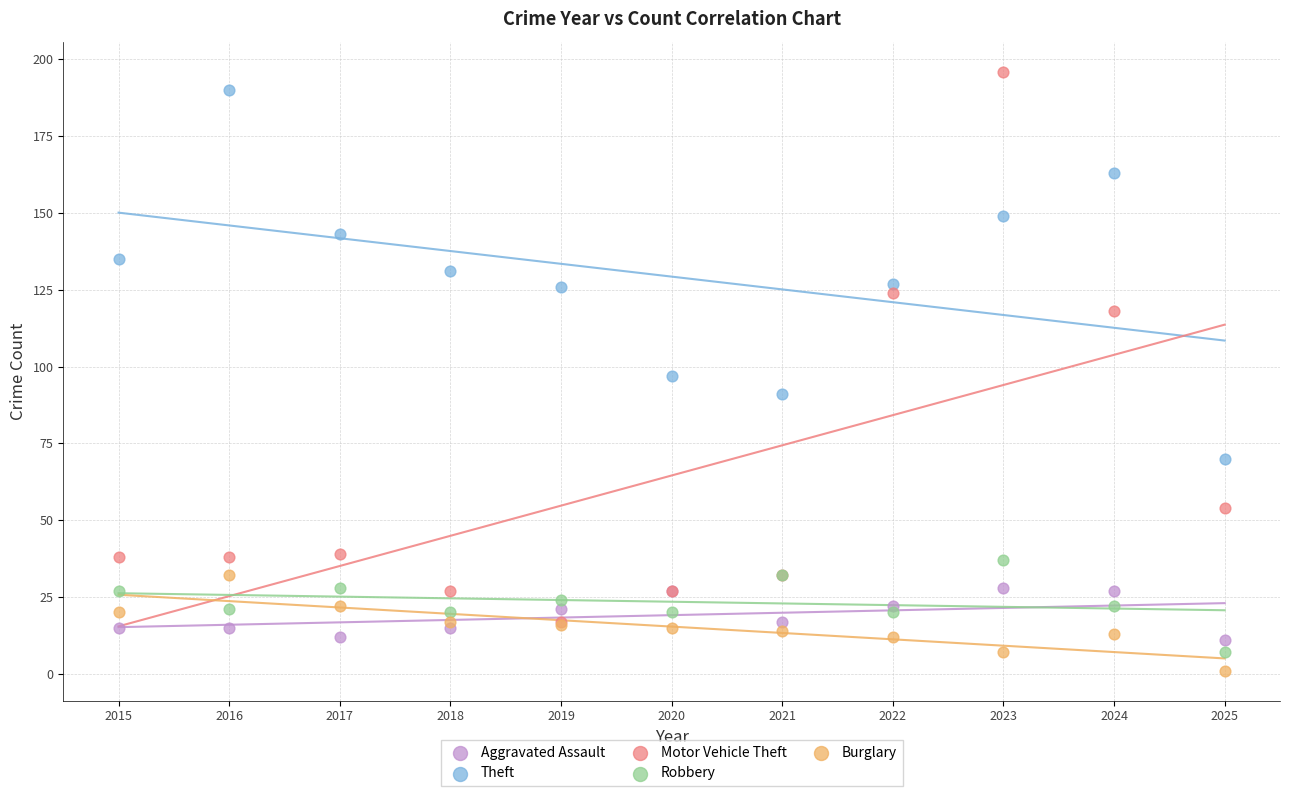

In the Motor Vehicle Theft series, what Y value is closest to 106?

118